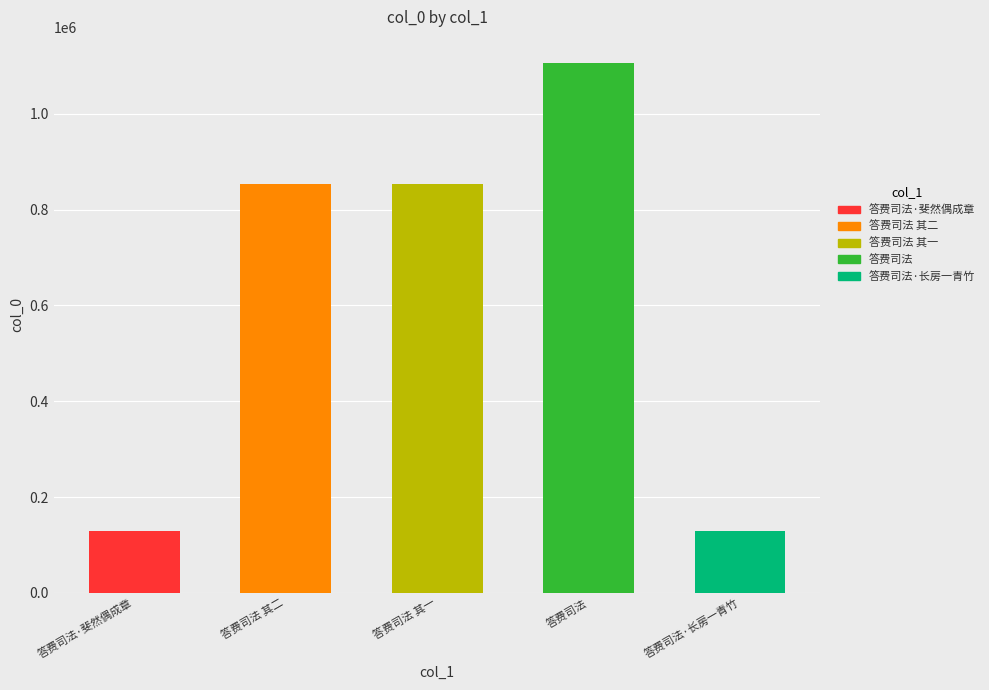

What is the value of the 1st bar from the left?

129421